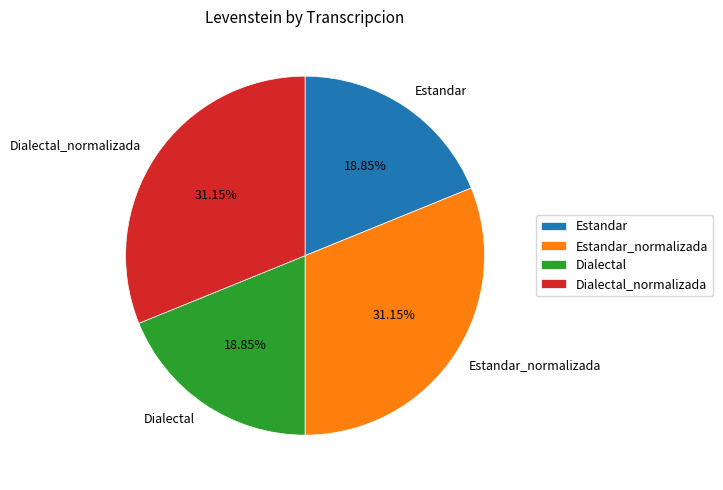

What portion of the pie excludes Estandar?

81.2%